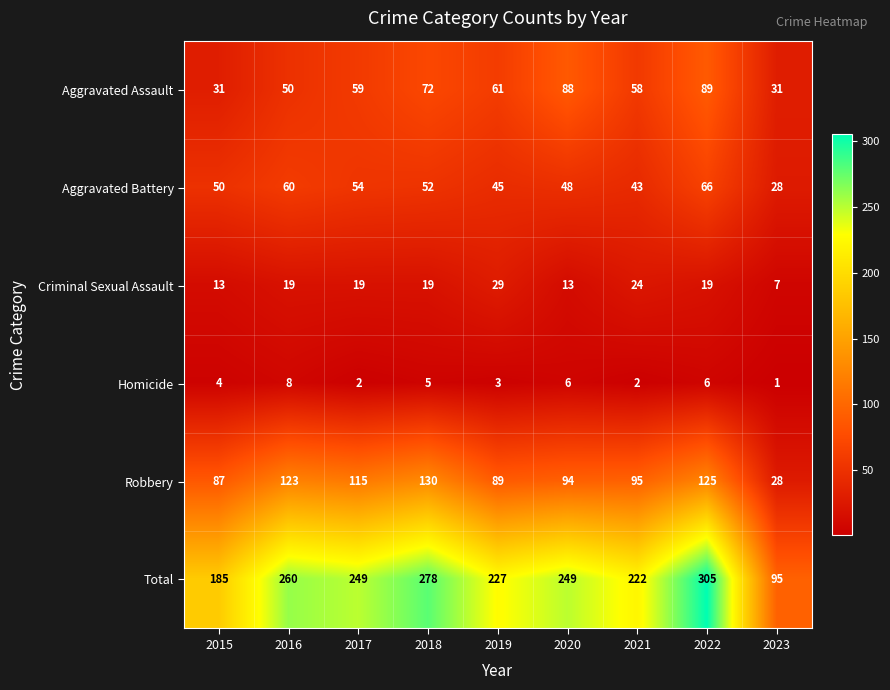

Is it true that Criminal Sexual Assault equals 38 at 2021?

False